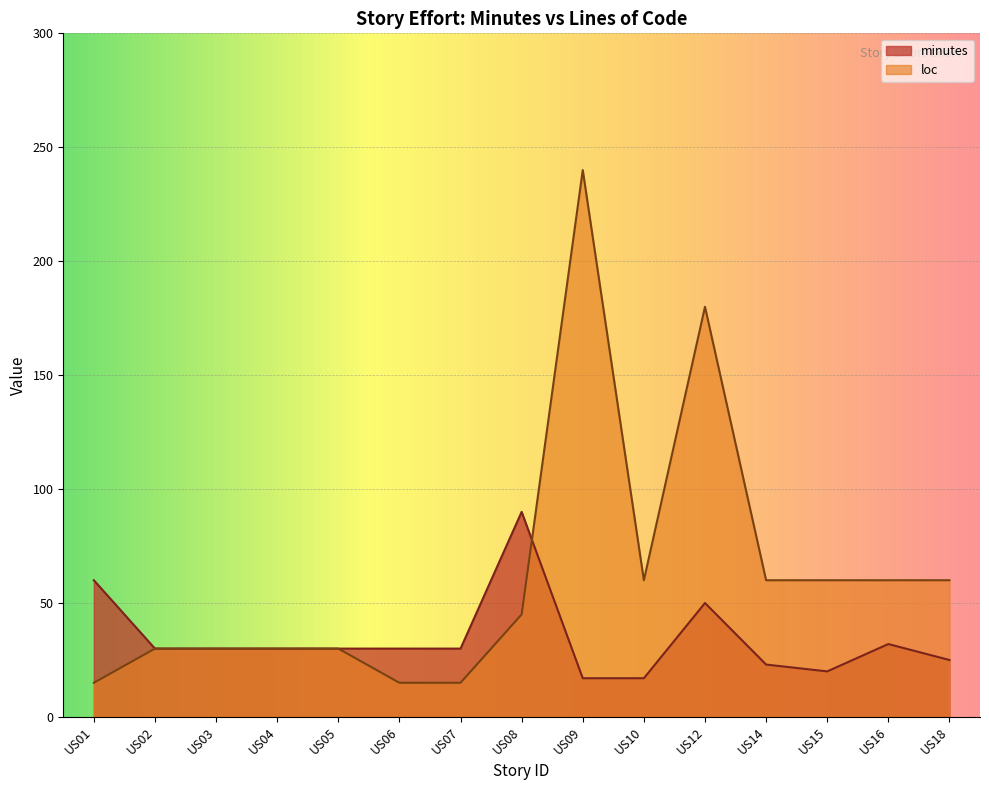

Between US18 and US03, which is larger?

US03